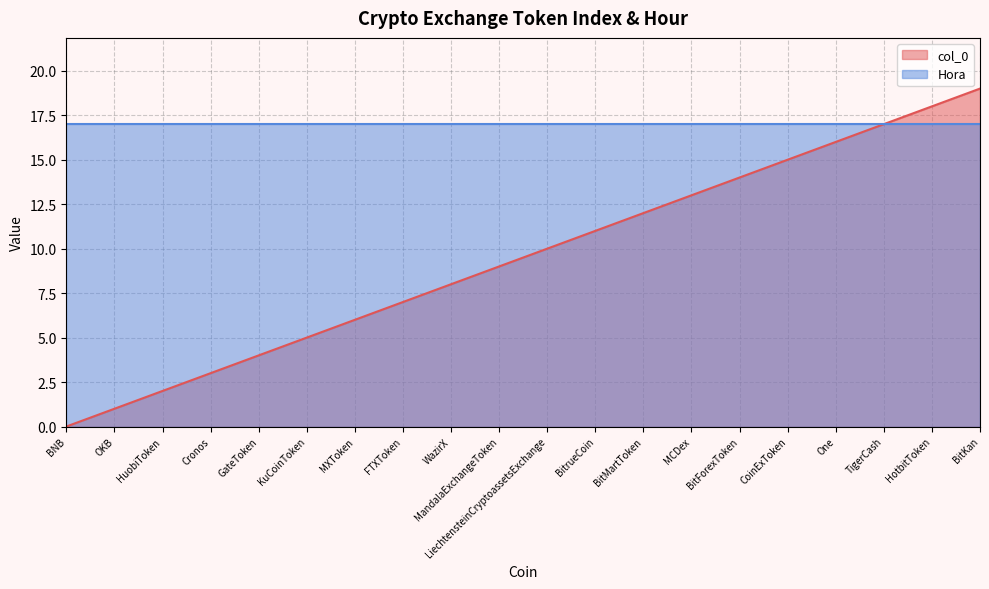

Does the chart display data point markers on the line(s)?

No